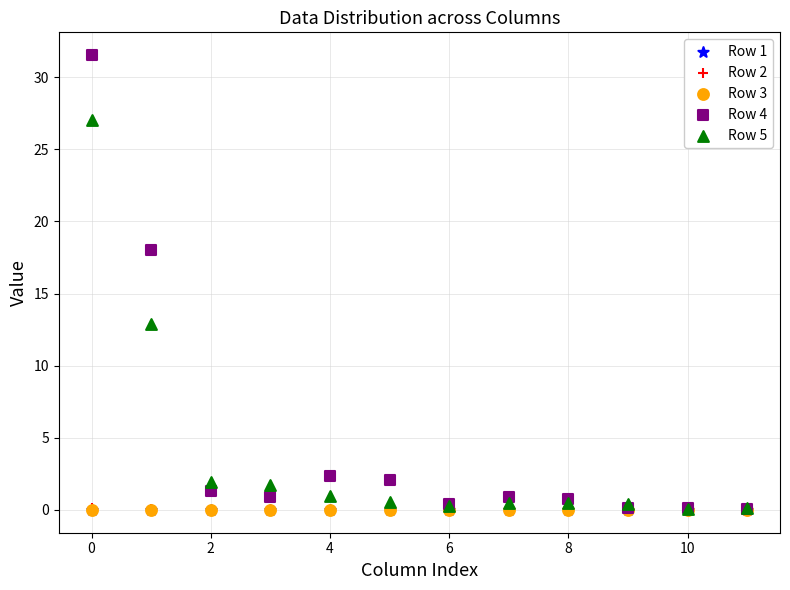

Which series contains the highest Y value?

Row 4